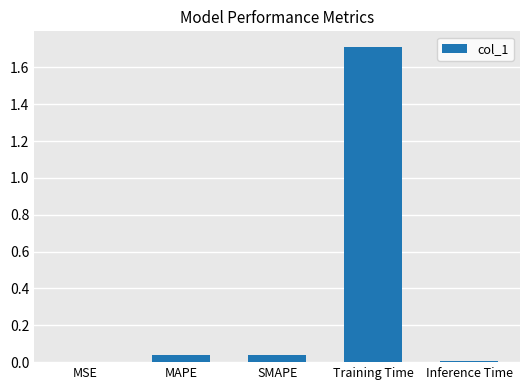

The value at MSE is 0.0. True or false?

True